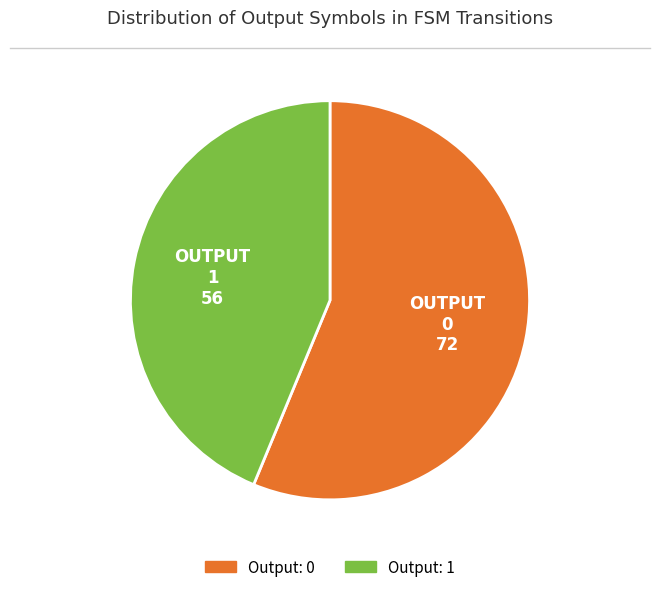

Does any single category account for the majority?

Yes